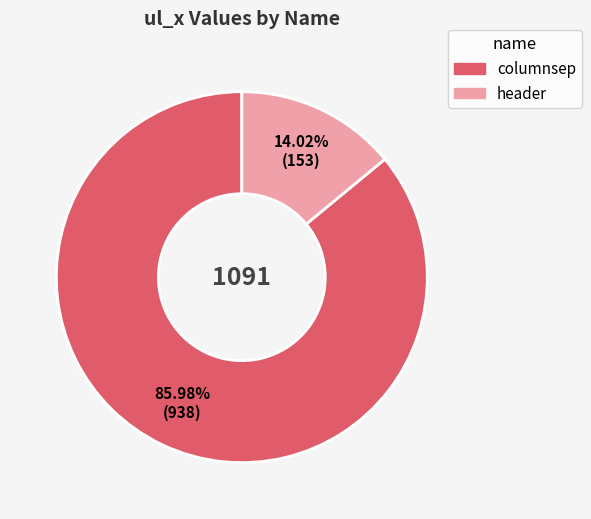

What is the smallest slice in the pie chart?

header